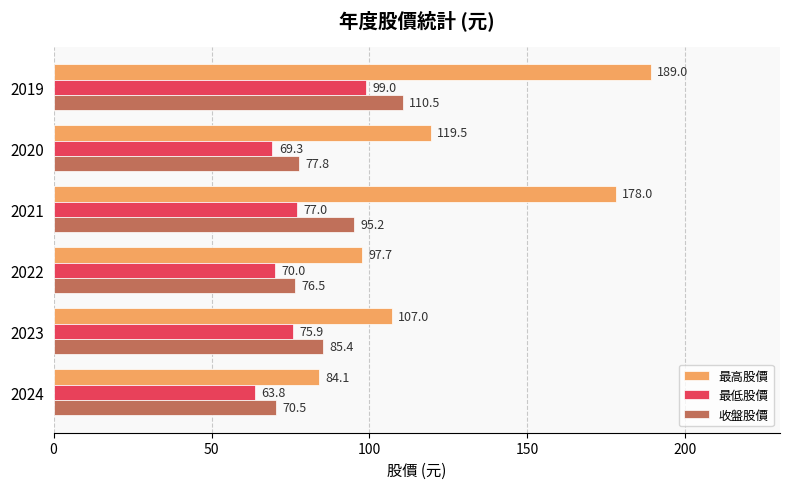

At which category does the chart reach its peak across all series?

2019